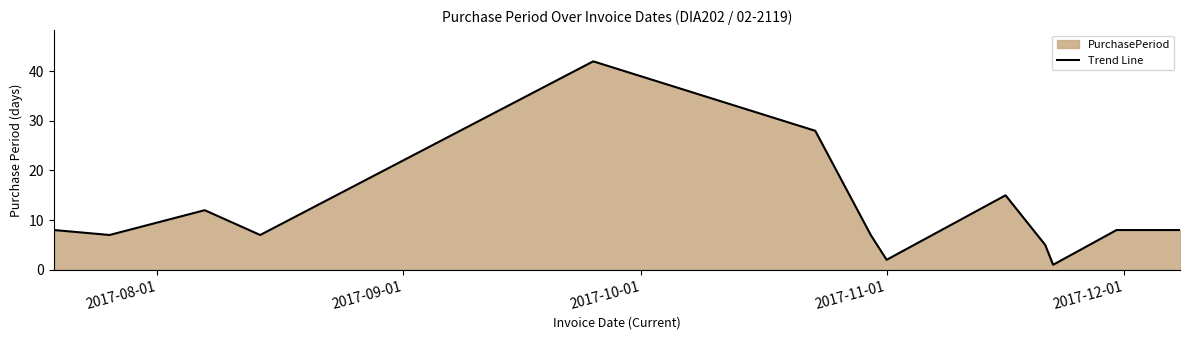

What is the difference between the maximum and minimum values?

41